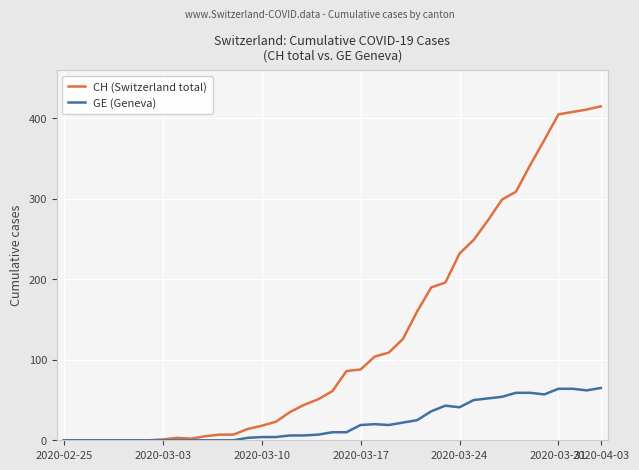

Which series has the largest total across all categories?

CH (Switzerland total)